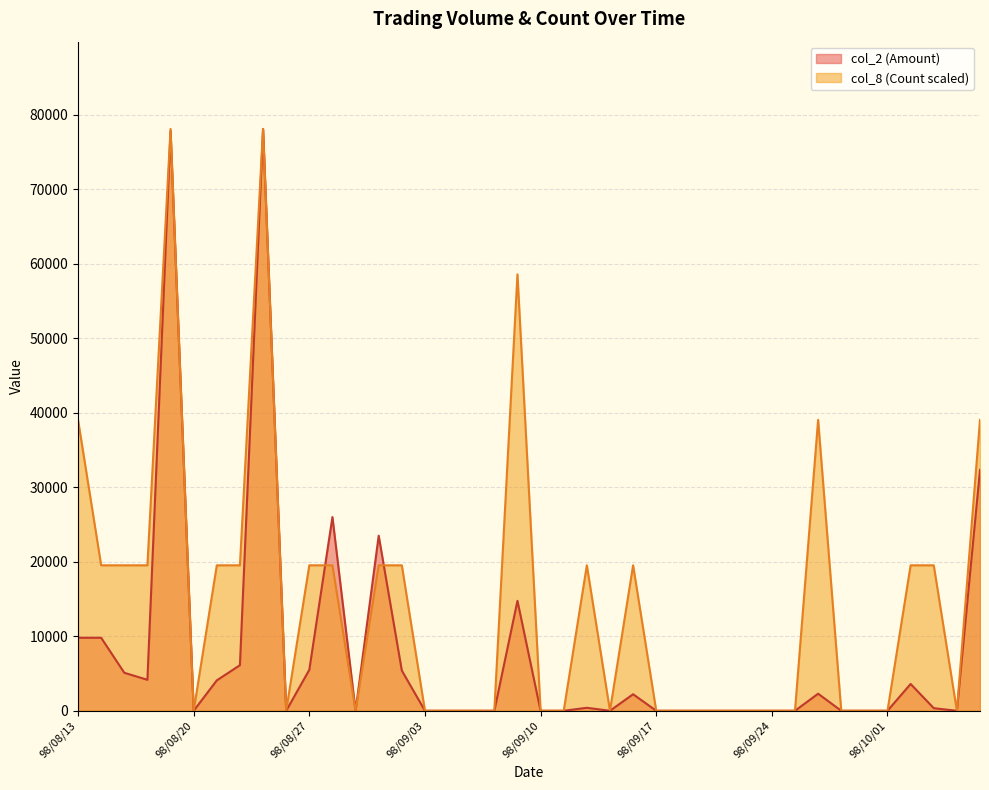

Where is the first local minimum for col_8 (Count)?

98/08/20